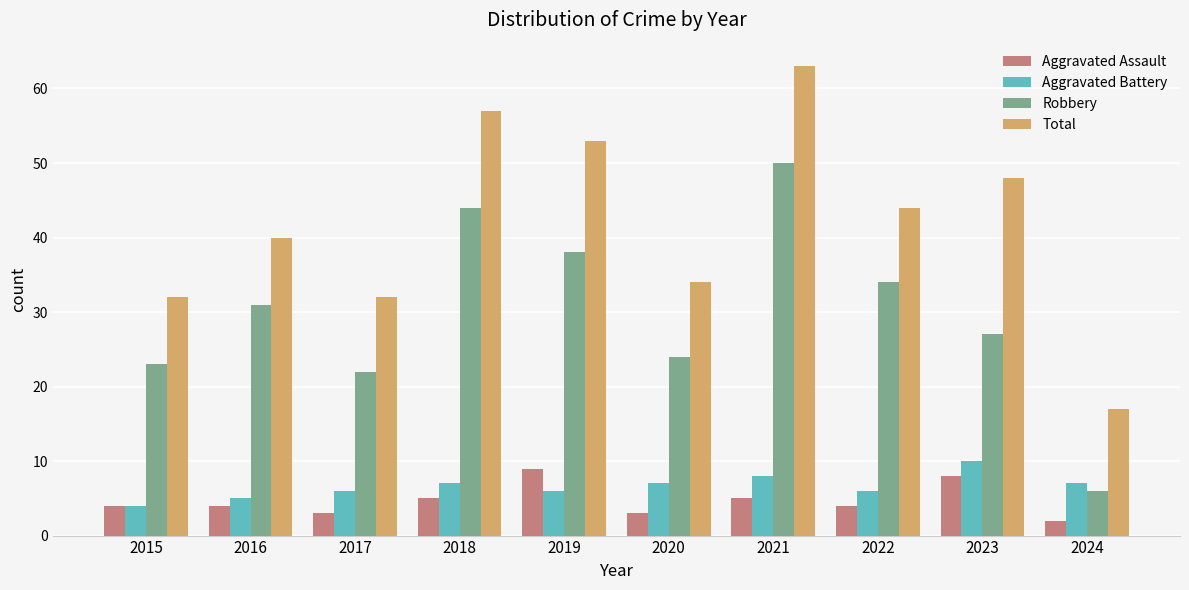

Reading right to left, list all the values displayed in this chart.

Aggravated Assault: 2024=2	2023=8	2022=4	2021=5	2020=3	2019=9	2018=5	2017=3	2016=4	2015=4
Aggravated Battery: 2024=7	2023=10	2022=6	2021=8	2020=7	2019=6	2018=7	2017=6	2016=5	2015=4
Robbery: 2024=6	2023=27	2022=34	2021=50	2020=24	2019=38	2018=44	2017=22	2016=31	2015=23
Total: 2024=17	2023=48	2022=44	2021=63	2020=34	2019=53	2018=57	2017=32	2016=40	2015=32